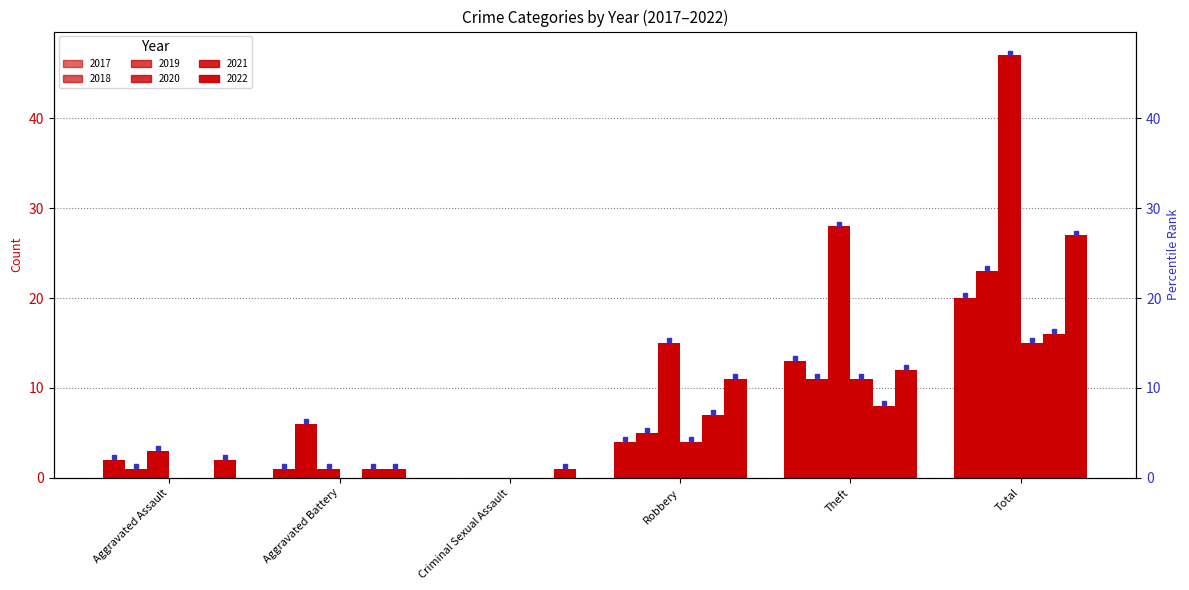

What is the sum of the 2021 values at Aggravated Battery and Total?

17